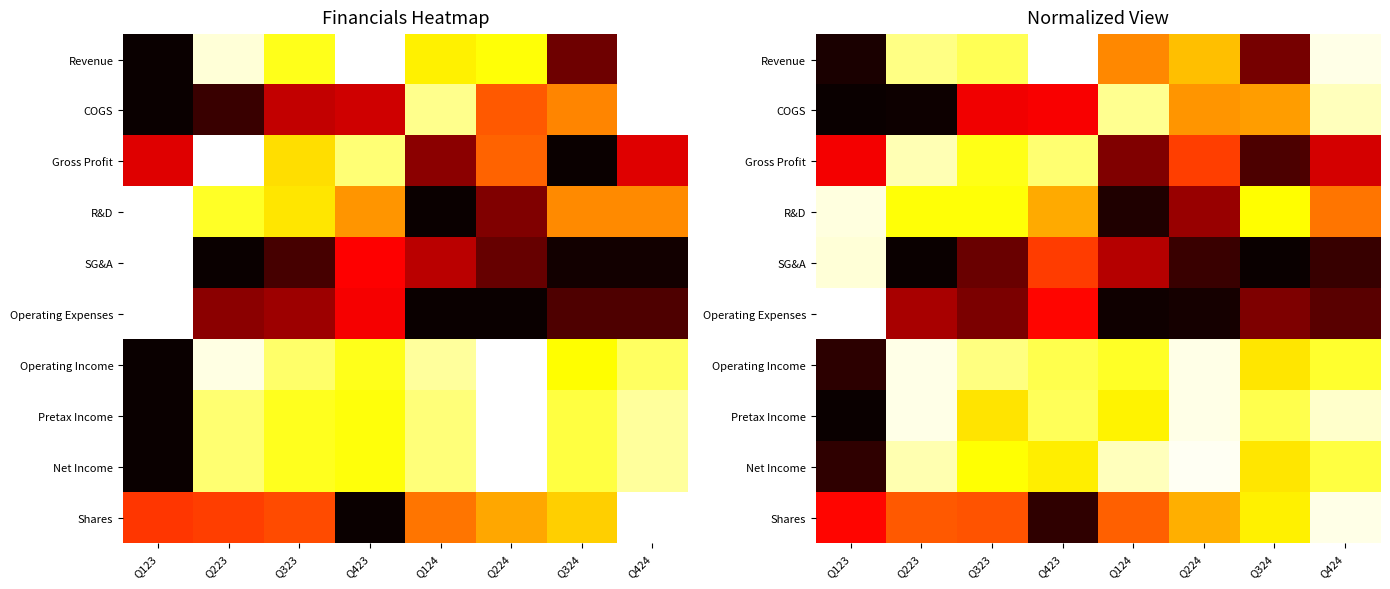

True or false: Net Income has a value of 0.9 at Q124.

True